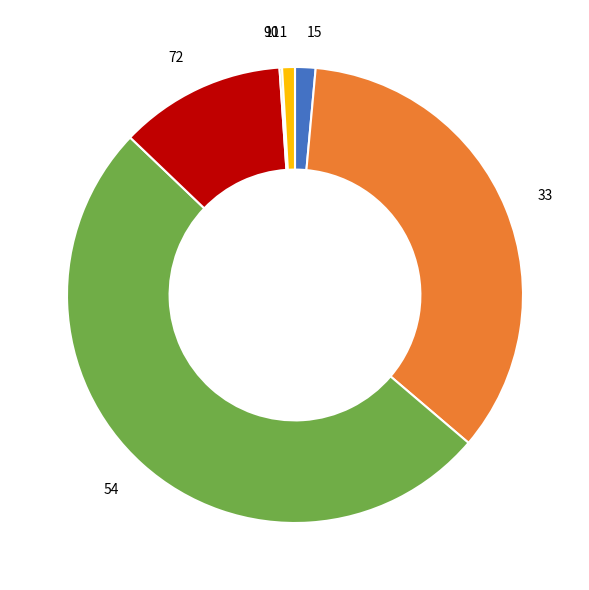

The 72 slice represents 1% of the pie. True or false?

False